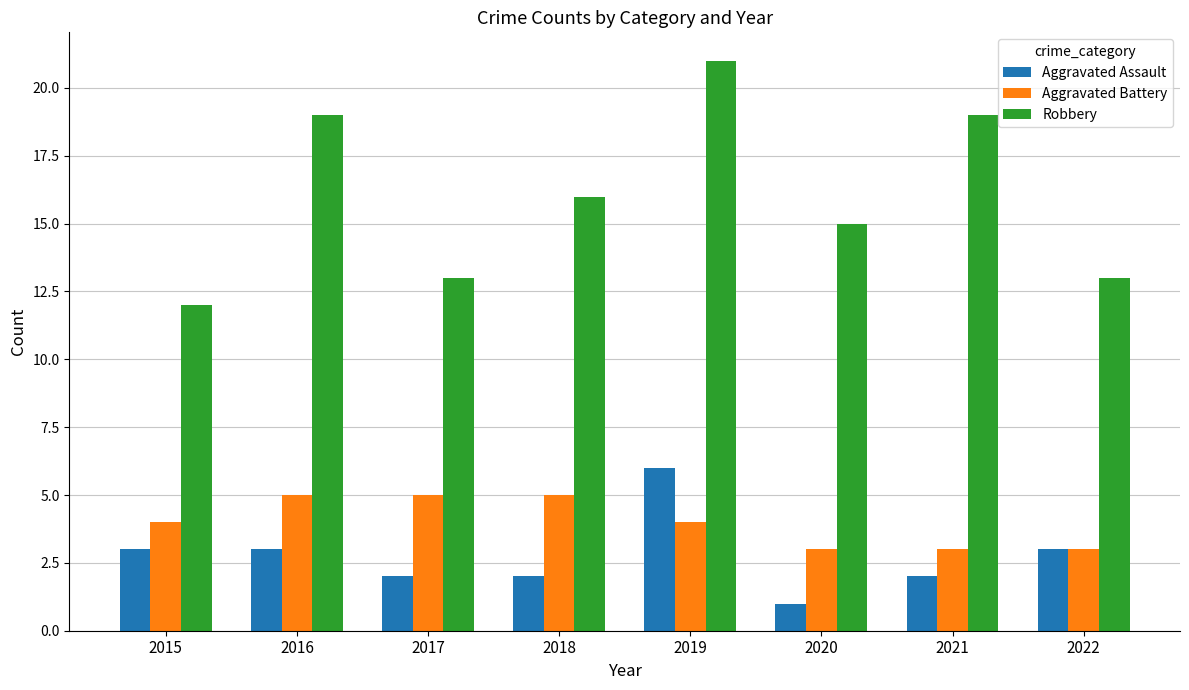

Which category has the highest value across all series?

2019